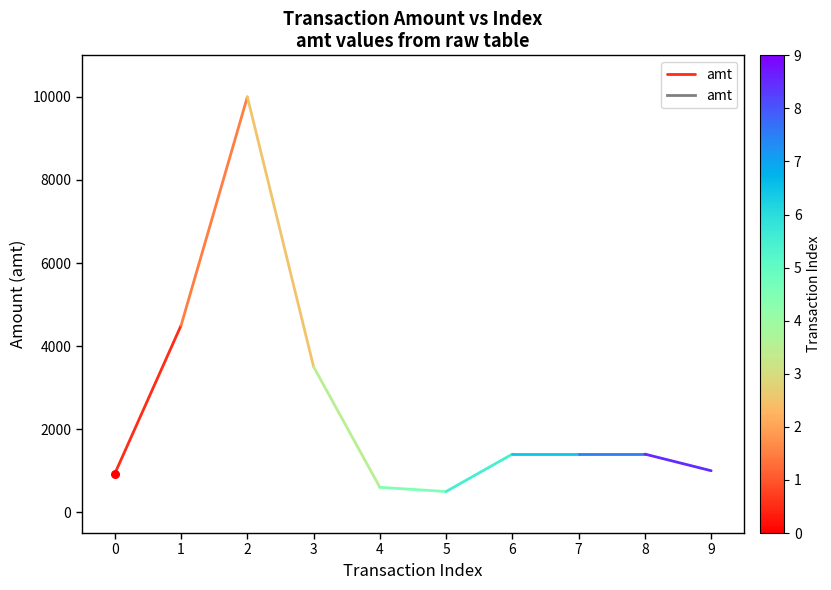

Which has a higher value, 1 or 0?

1